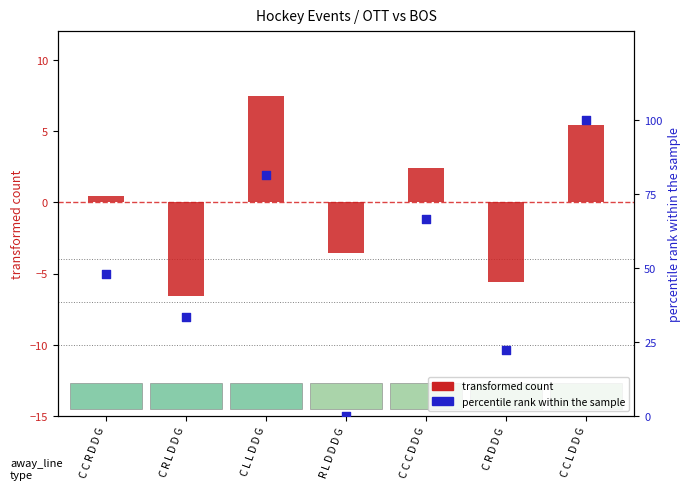

Which series has the widest spread of Y values?

percentile rank within the sample